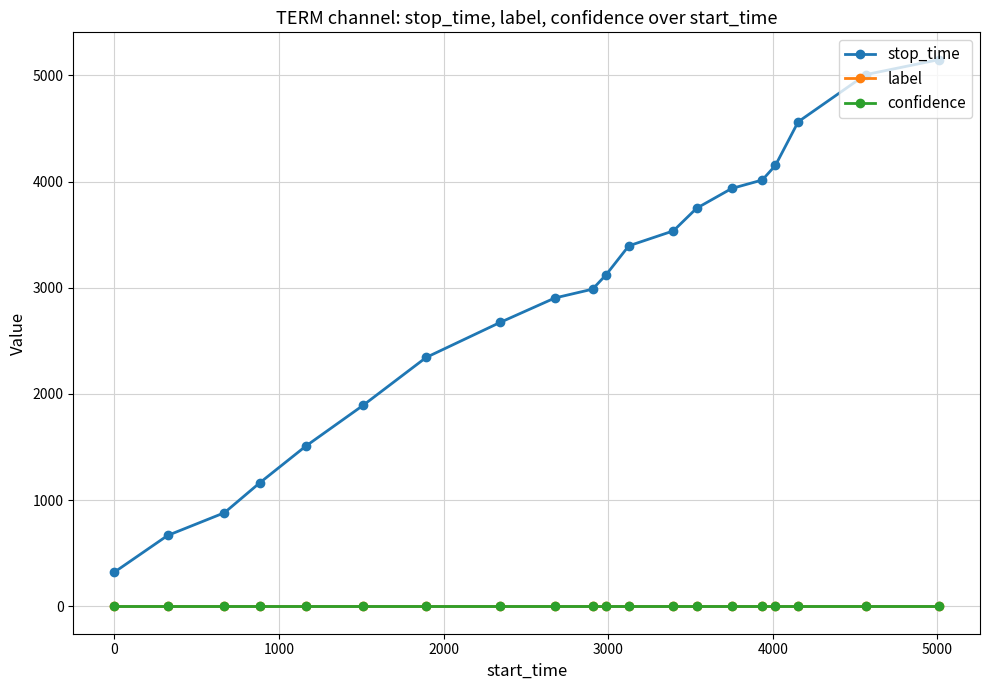

True or false: stop_time and confidence cross at least once.

False